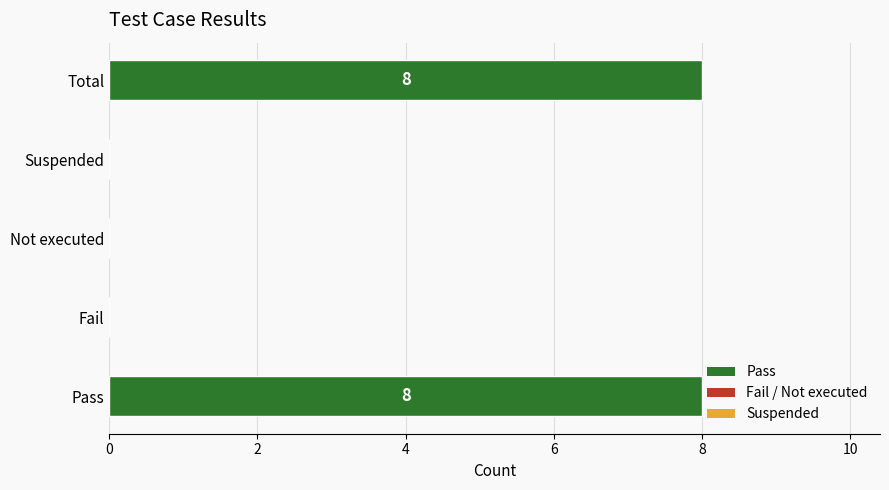

What is the change in value from Suspended to Total?

+8